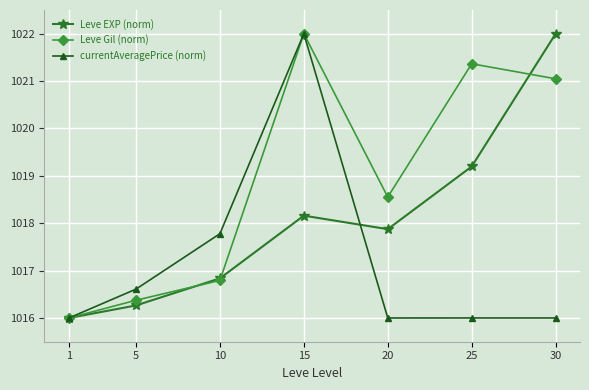

Read the Leve Gil (norm) value at 1.

1016.0